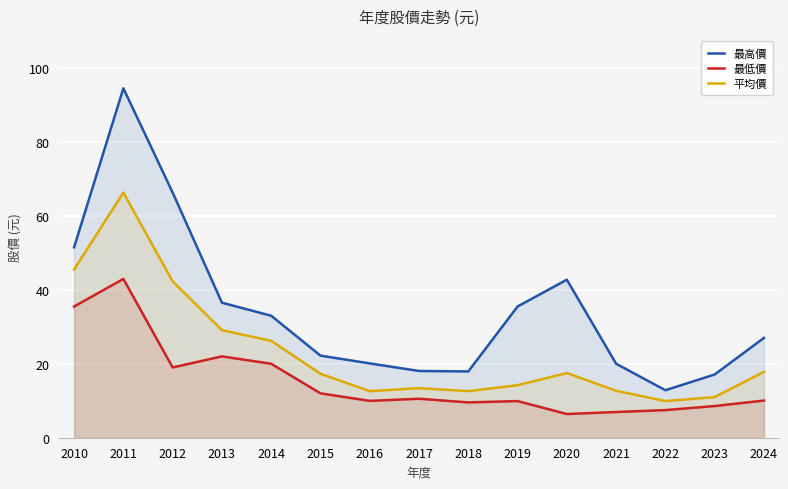

What is the maximum value for 平均價?

66.3